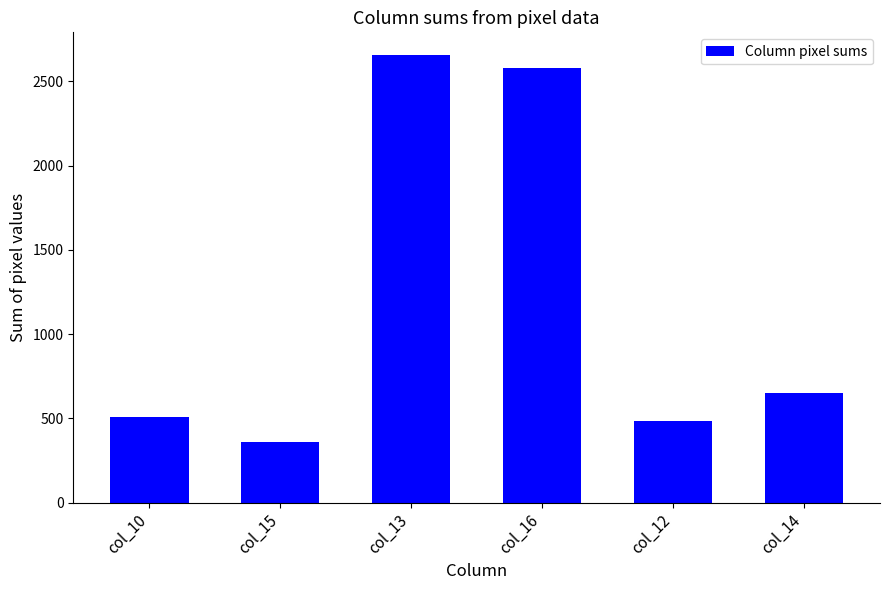

Which label corresponds to the largest value in the chart?

col_13